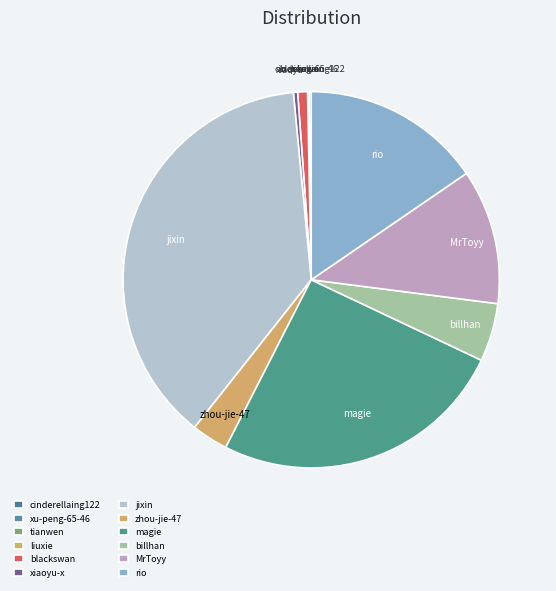

Is there a majority slice in this chart?

No